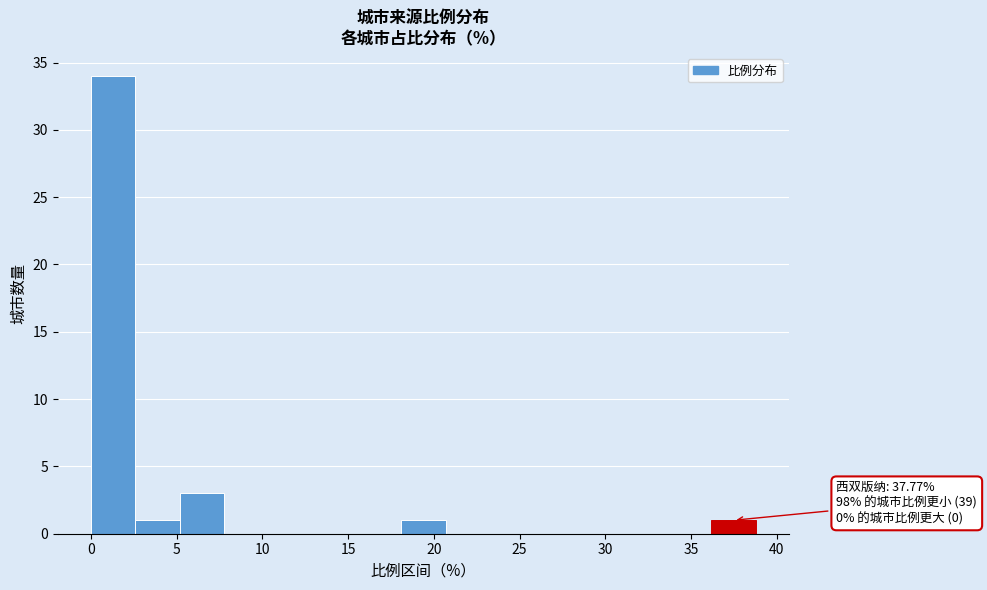

Which range on the x-axis has the tallest bar?

0.0 to 2.5